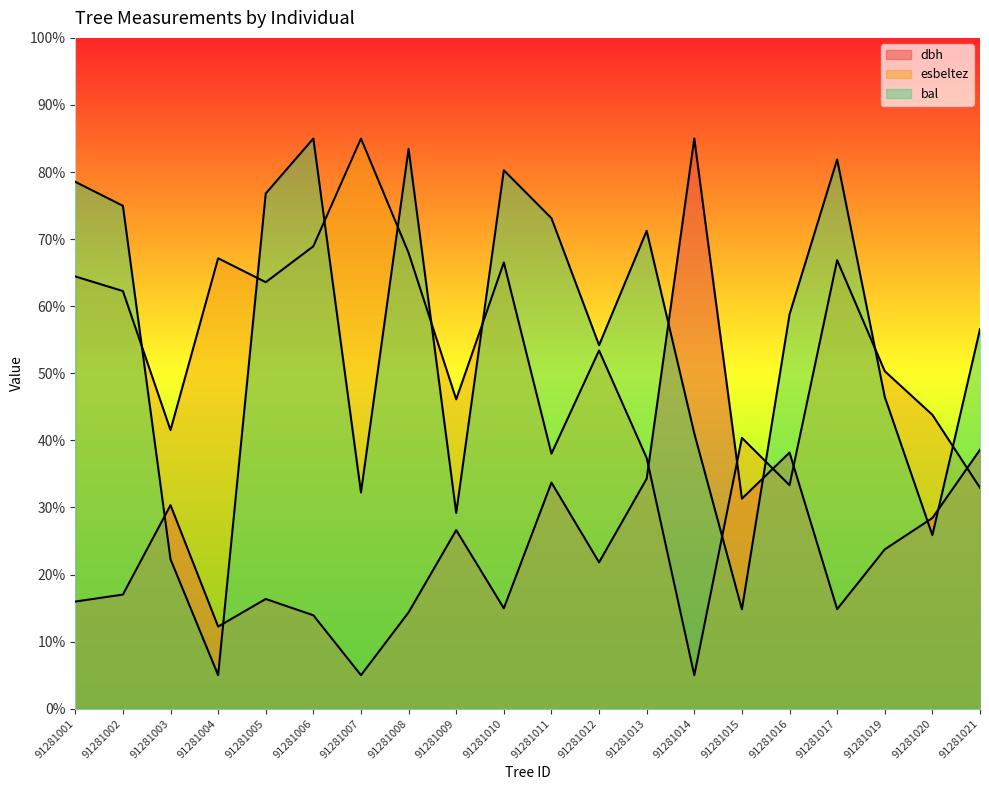

At 91281019, list the series in order from largest to smallest.

esbeltez, bal, dbh